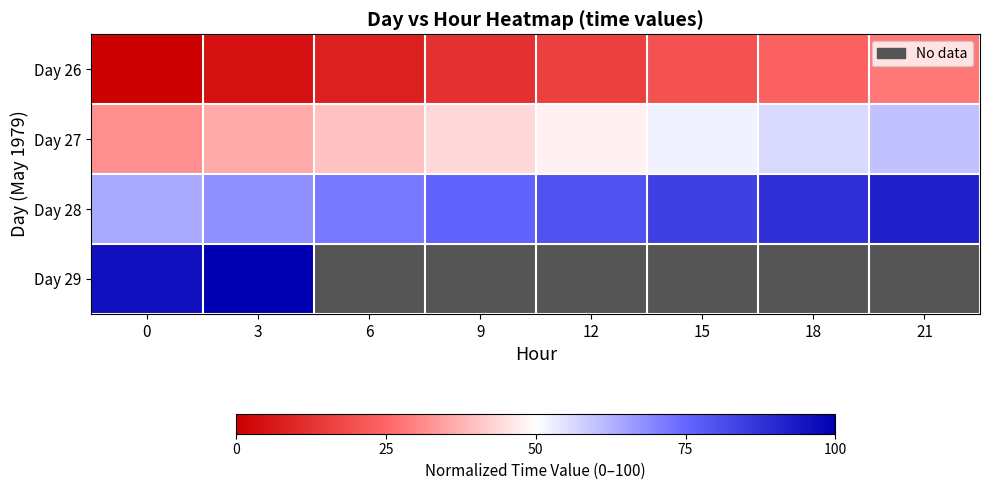

How many data points in Day 26 are above 16?

3